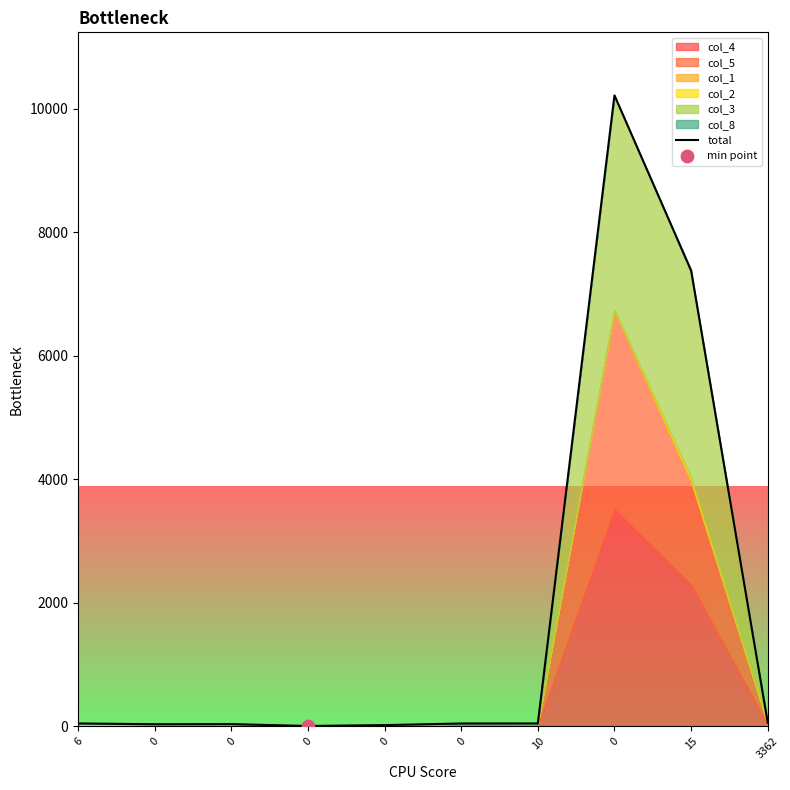

What is the change in value from 0 to 15?

-2834